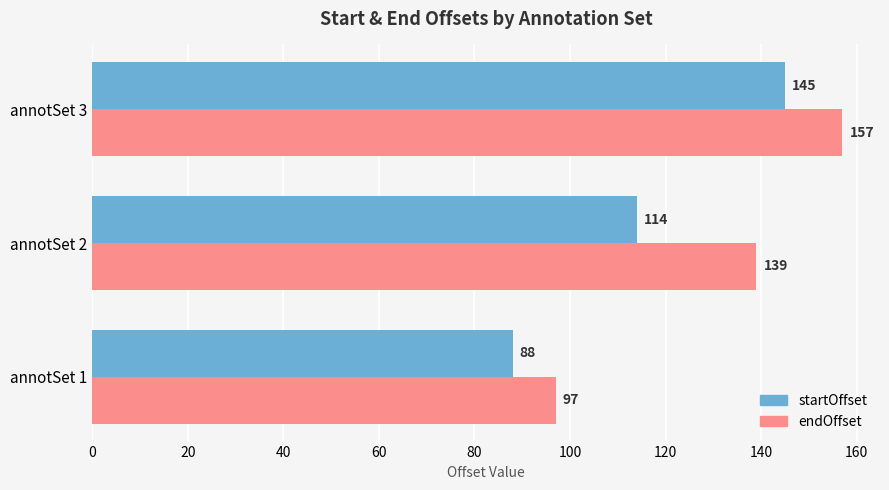

What is the difference between the maximum and minimum values in the startOffset series?

57